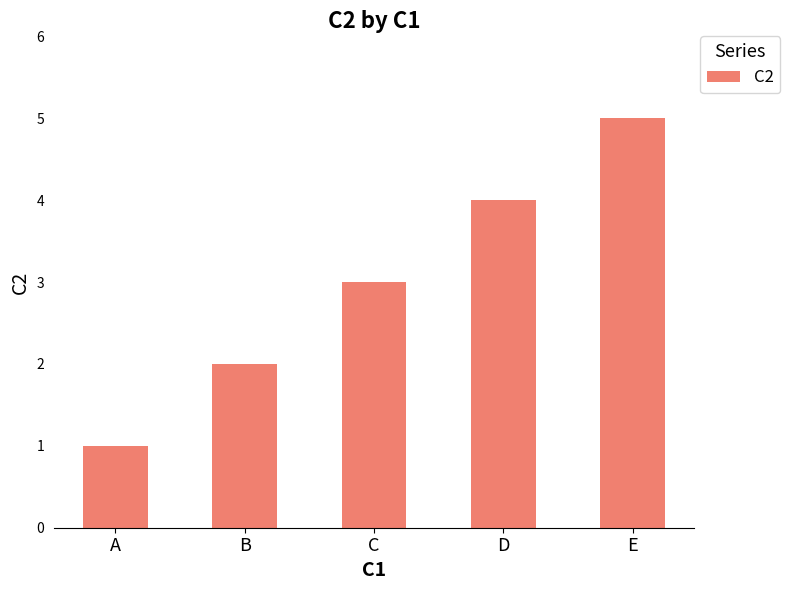

What is the maximum value shown in the chart?

5